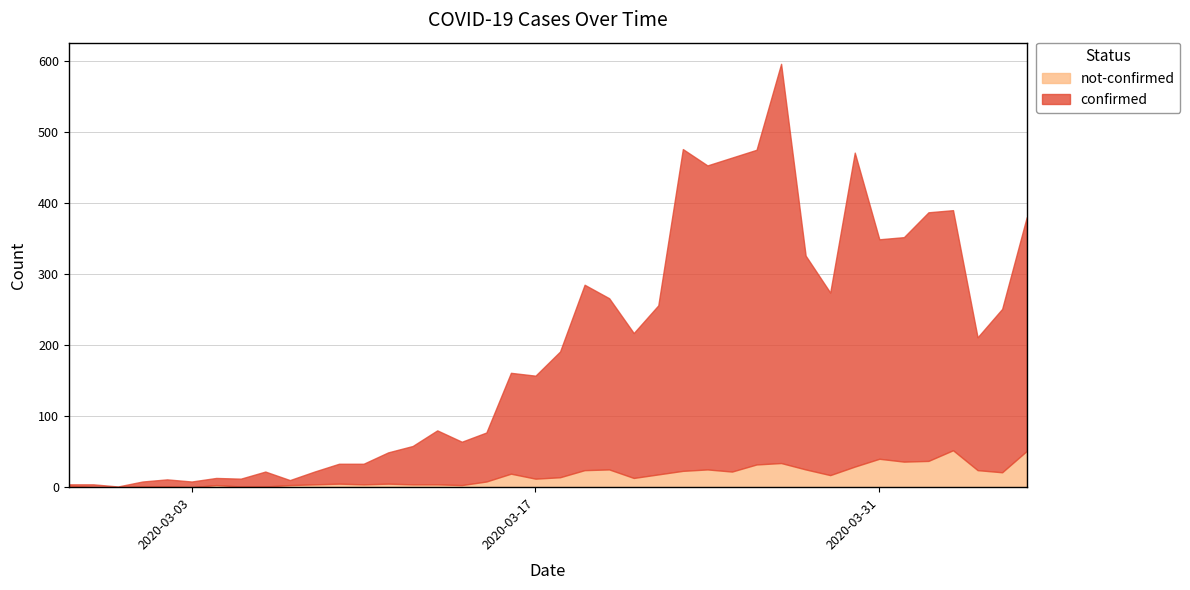

What is the greatest value displayed?

562